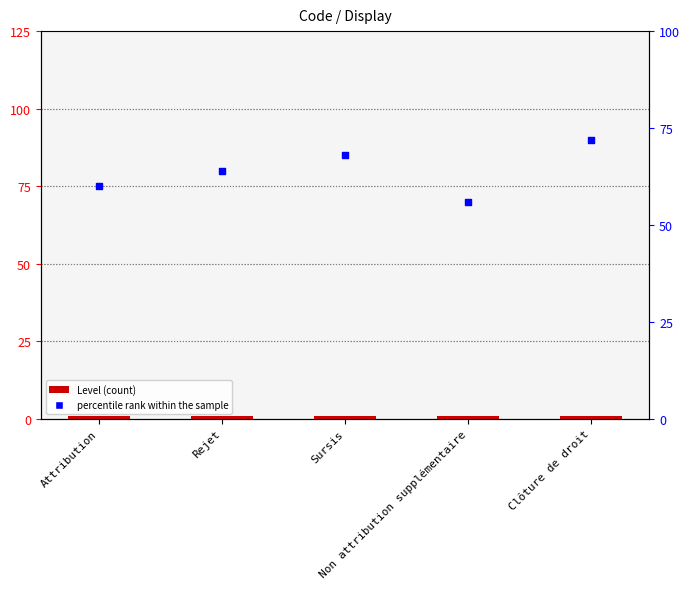

At which category is the sum across all series the highest?

Clôture de droit